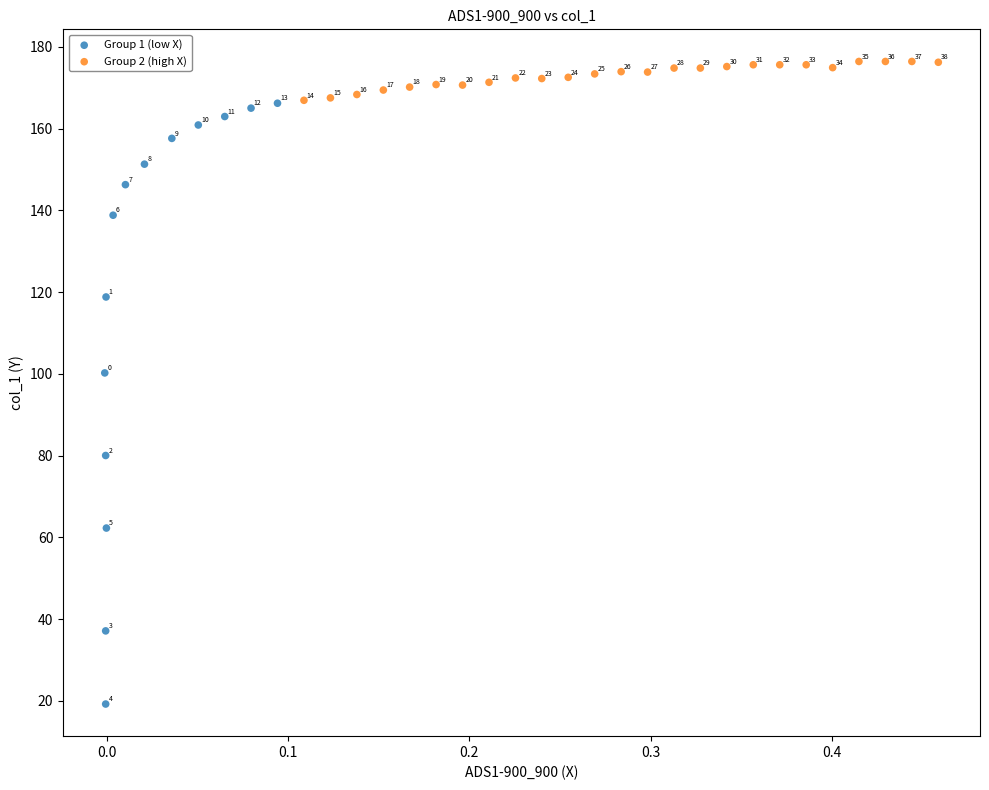

Which series has the largest Y range (max minus min)?

Group 1 (low X)